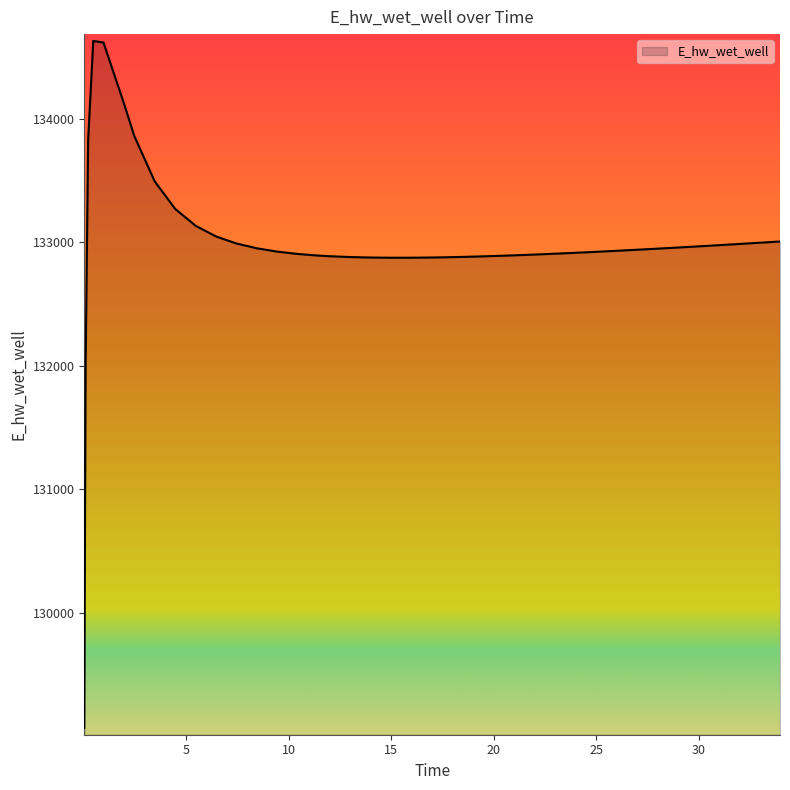

What is the minimum value shown in the chart?

129070.3